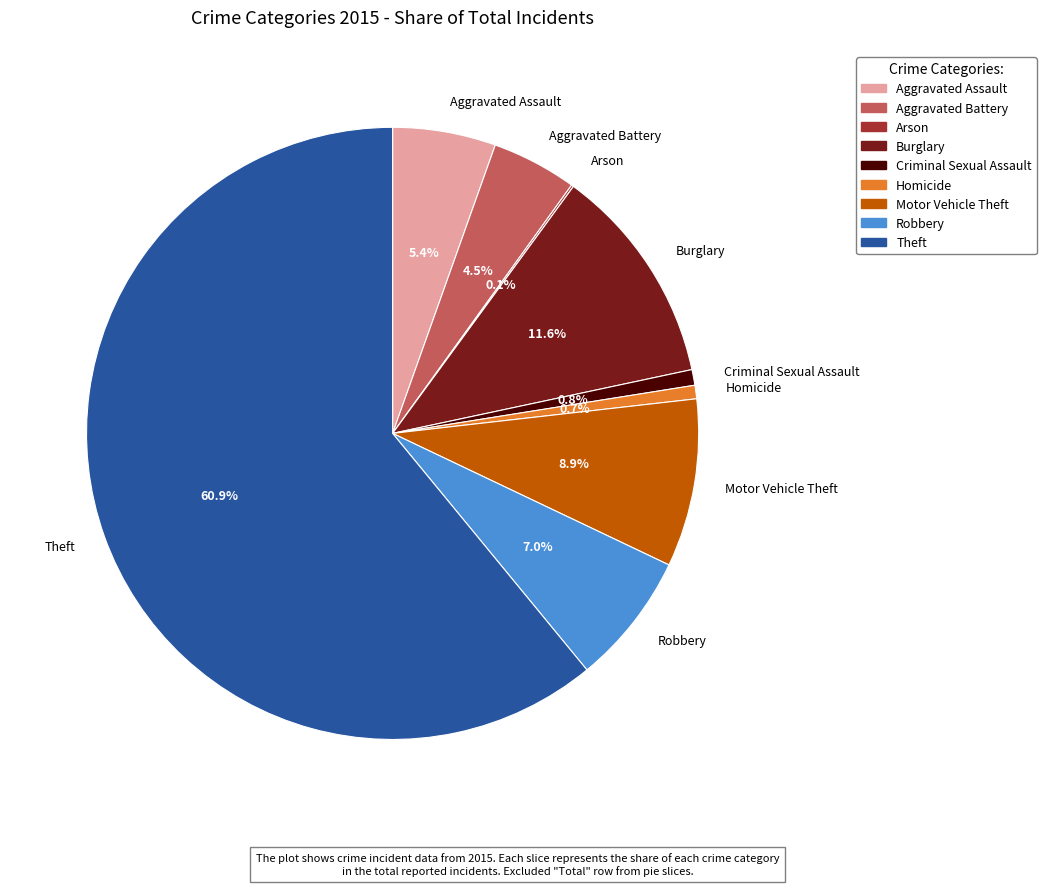

Which category has the biggest portion of the pie?

Theft